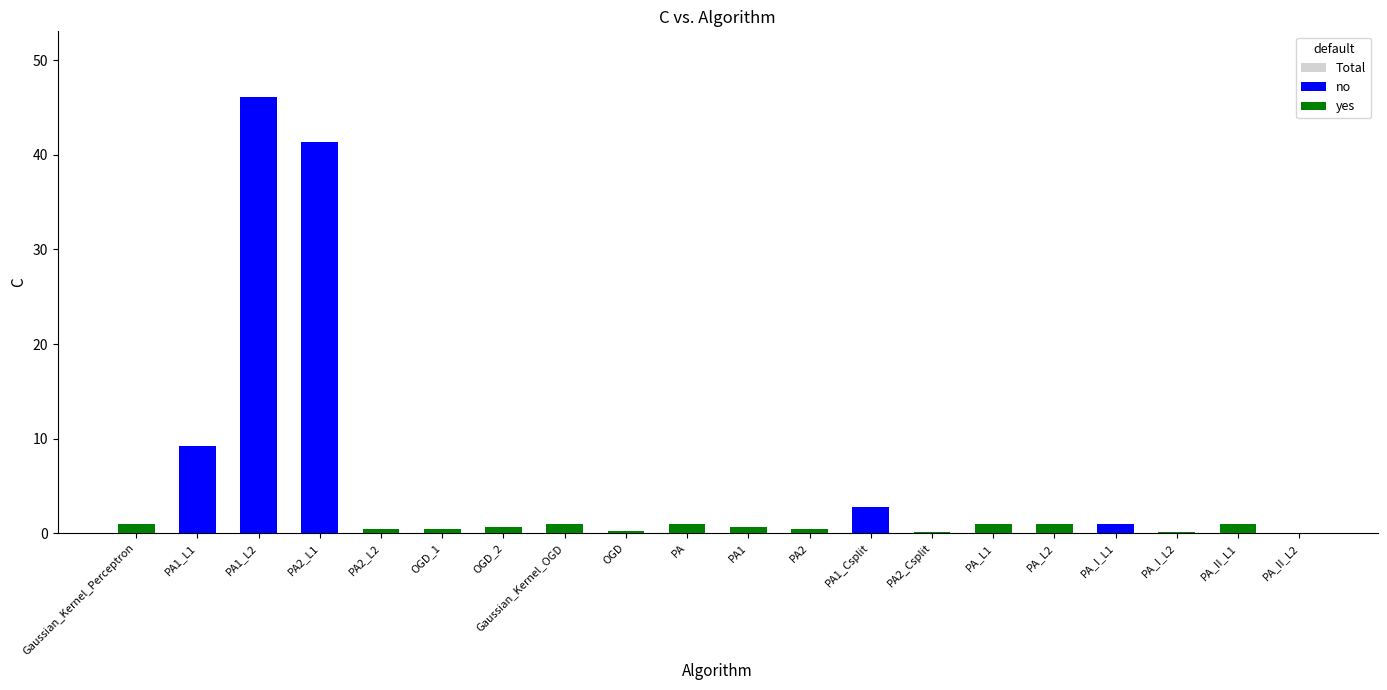

Reading right to left, list all the values displayed in this chart.

Total: 0.1	1.0	0.1	1.0	1.0	1.0	0.1	2.7	0.4	0.6	1.0	0.2	1.0	0.7	0.4	0.5	41.3	46.1	9.2	1.0
no: 0.0	0.0	0.0	1.0	0.0	0.0	0.0	2.7	0.0	0.0	0.0	0.0	0.0	0.0	0.0	0.0	41.3	46.1	9.2	0.0
yes: 0.1	1.0	0.1	0.0	1.0	1.0	0.1	0.0	0.4	0.6	1.0	0.2	1.0	0.7	0.4	0.5	0.0	0.0	0.0	1.0